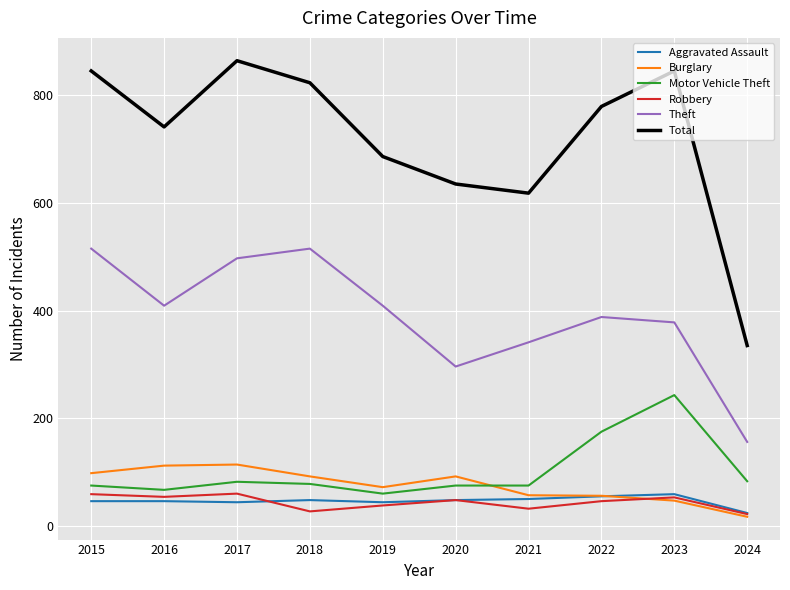

The Total series shows 335 at 2024. True or false?

True